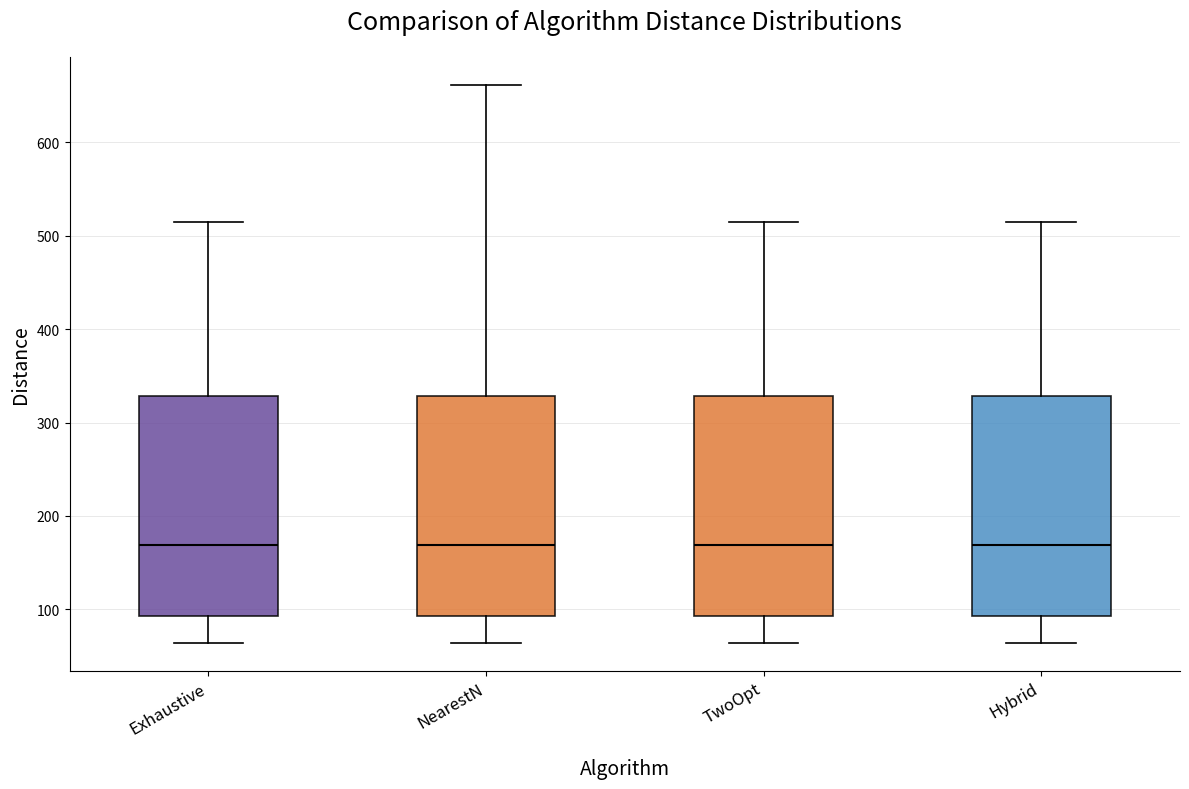

Reading left to right, read every box against the y-axis: the position of its median line, the range the box covers, and the ends of its whiskers. The values are not printed on the chart, so give them approximately, as read against the axis.

Exhaustive: median 170, box 90 to 330, whiskers 60 to 510
NearestN: median 170, box 90 to 330, whiskers 60 to 660
TwoOpt: median 170, box 90 to 330, whiskers 60 to 510
Hybrid: median 170, box 90 to 330, whiskers 60 to 510